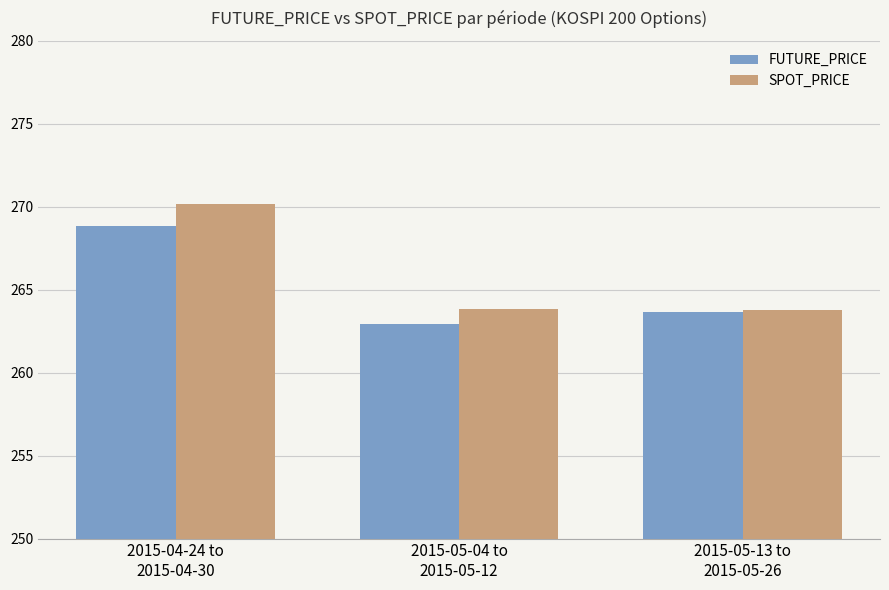

The value of SPOT_PRICE at 2015-04-24 to
2015-04-30 is 168.3. True or false?

False